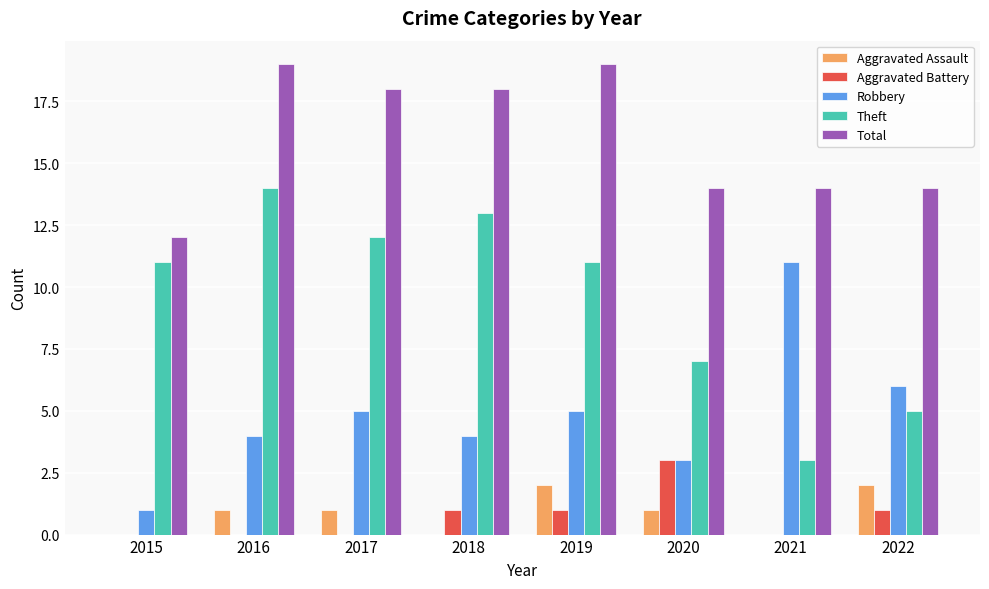

Count the number of data series in this chart.

5